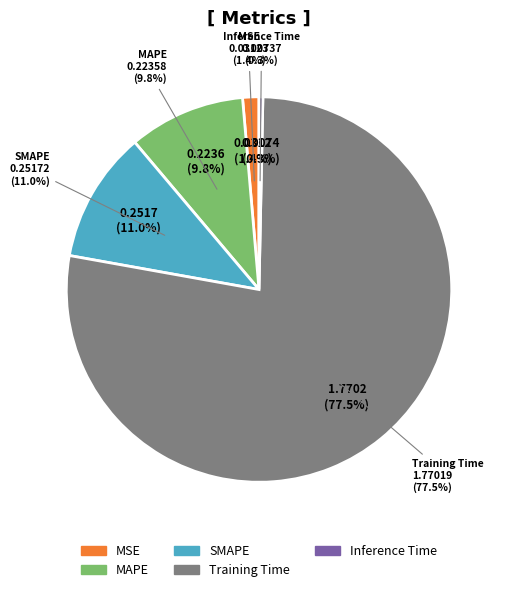

Do Training Time and SMAPE together represent more than half of the pie?

Yes